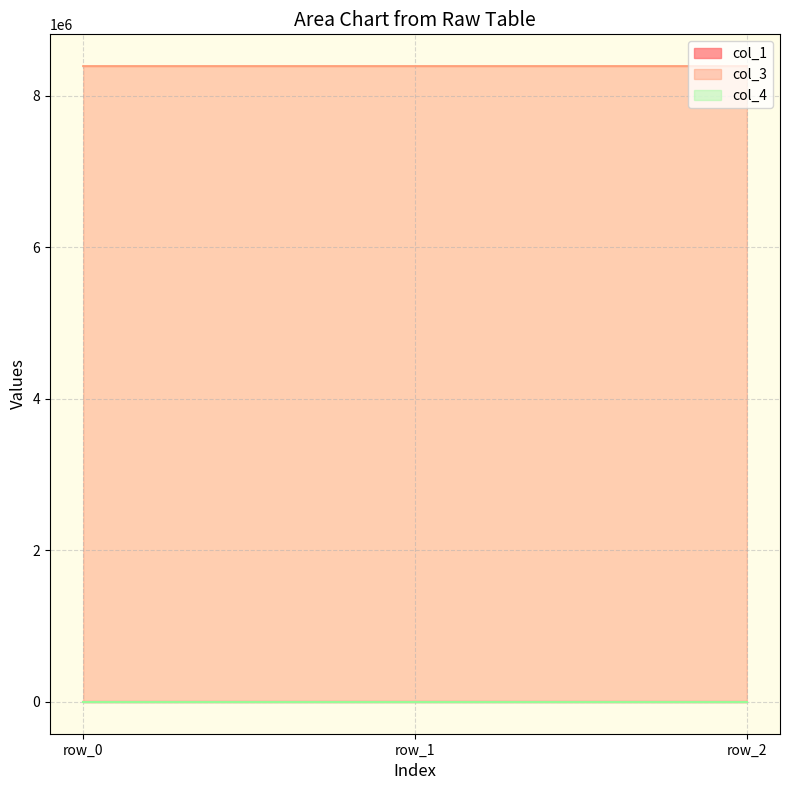

Which series has the largest total across all categories?

col_3